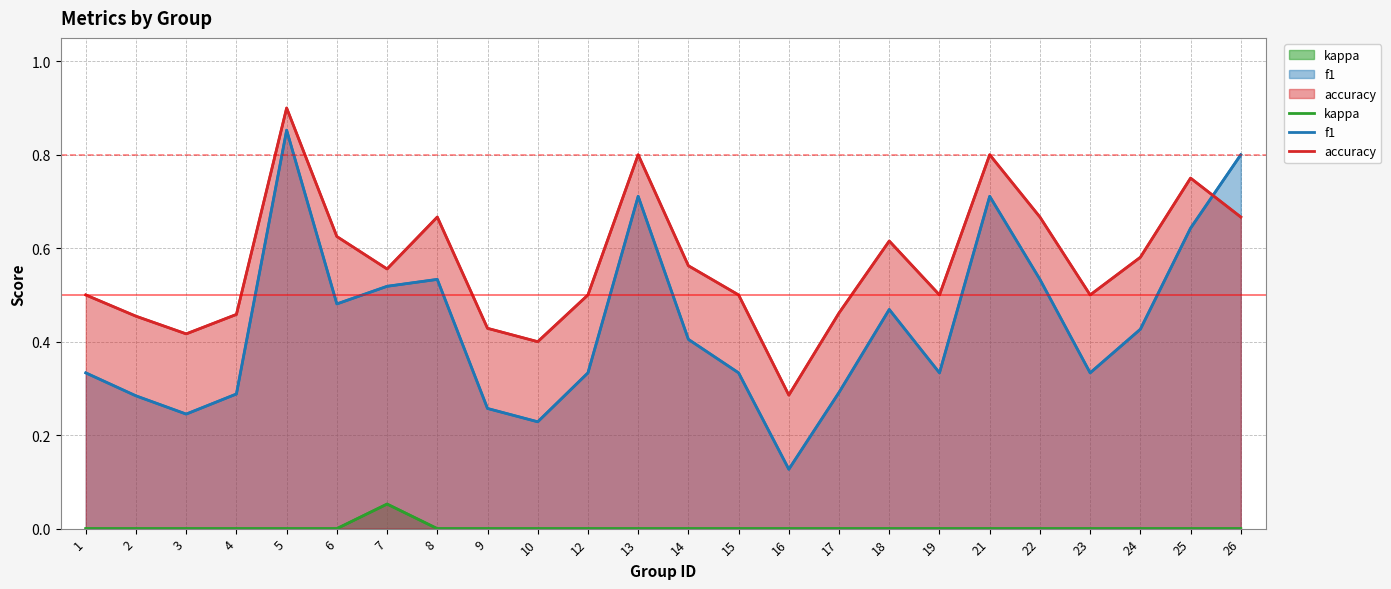

List the series in order of their overall mean, highest first.

accuracy, f1, kappa